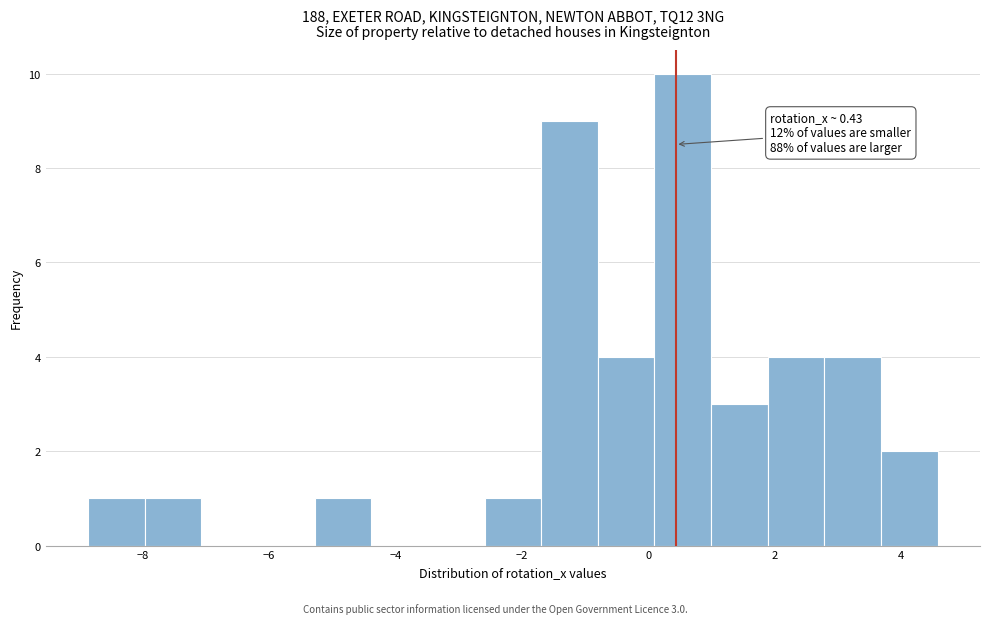

Over which range of the x-axis is the bar tallest?

0.0 to 1.0